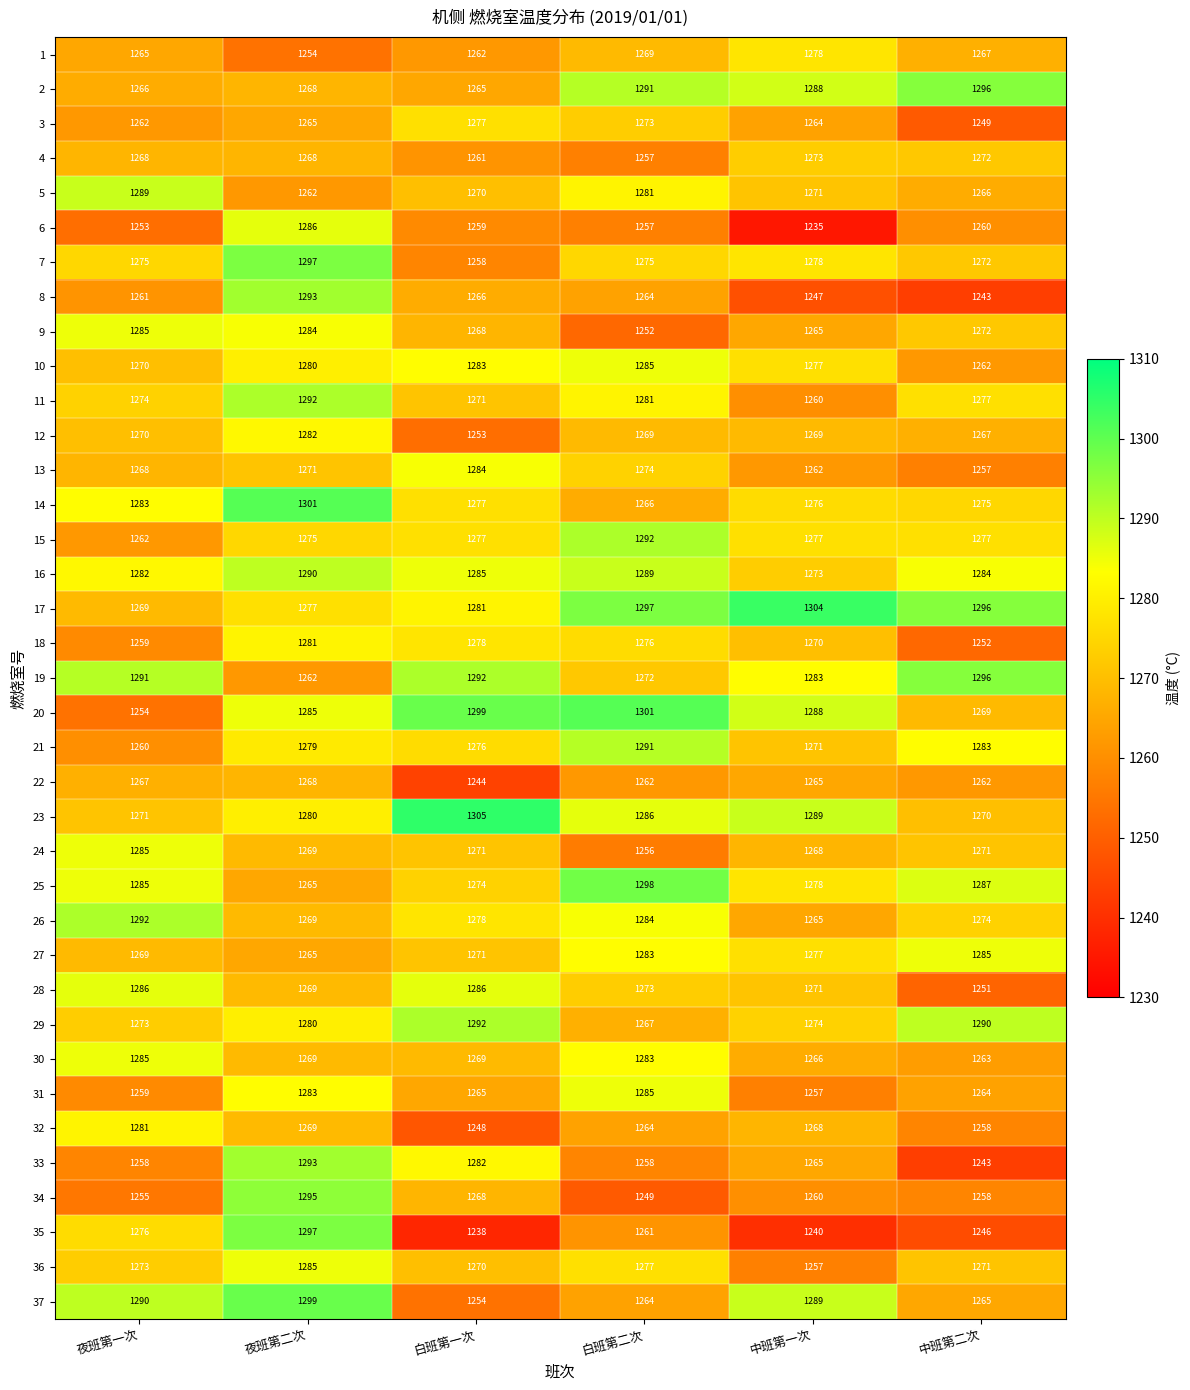

What is the average value of the 17 series?

1287